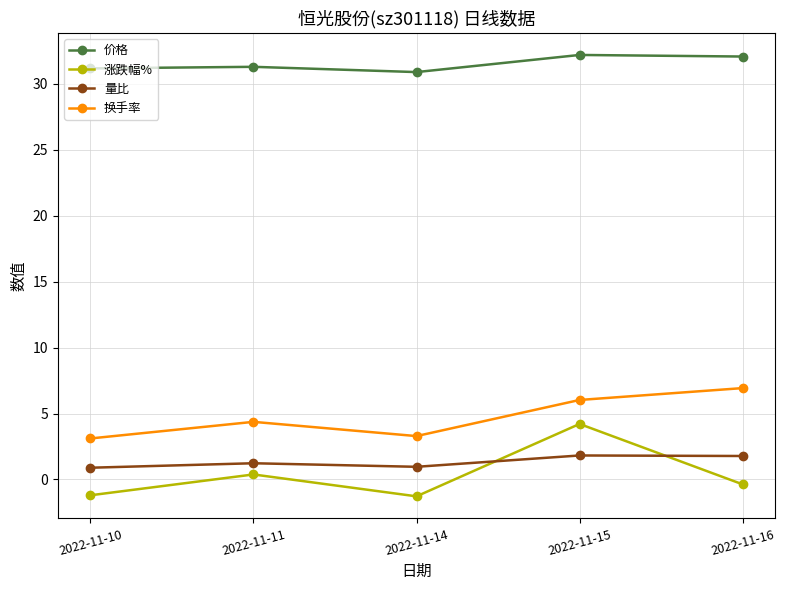

Where does the 涨跌幅% series first go above 0?

2022-11-11